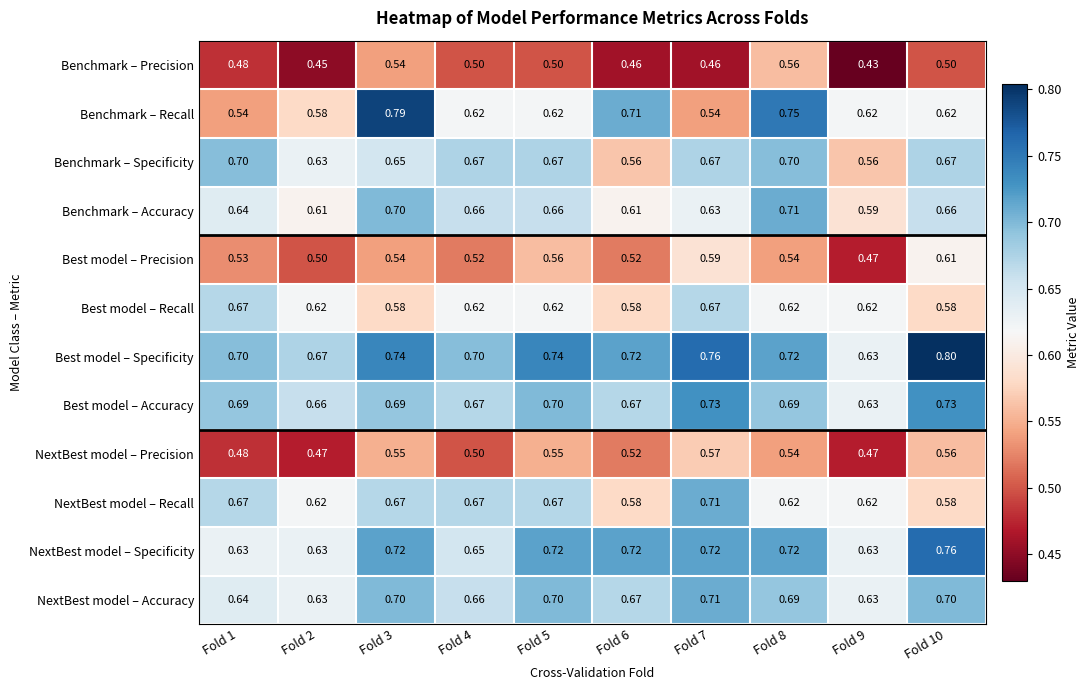

At which category does the chart reach its minimum across all series?

Fold 9